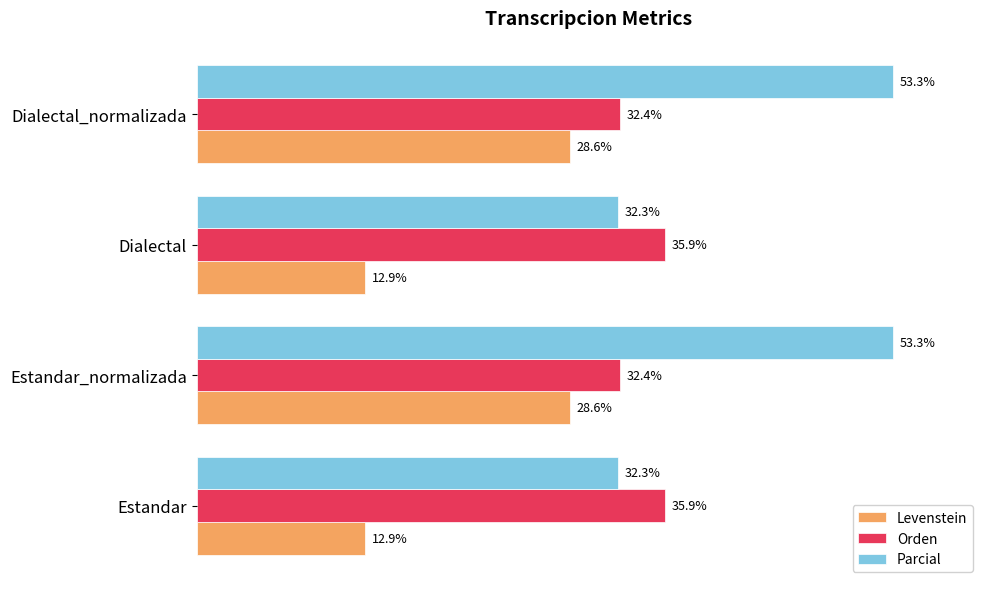

Which series has the largest total across all categories?

Parcial